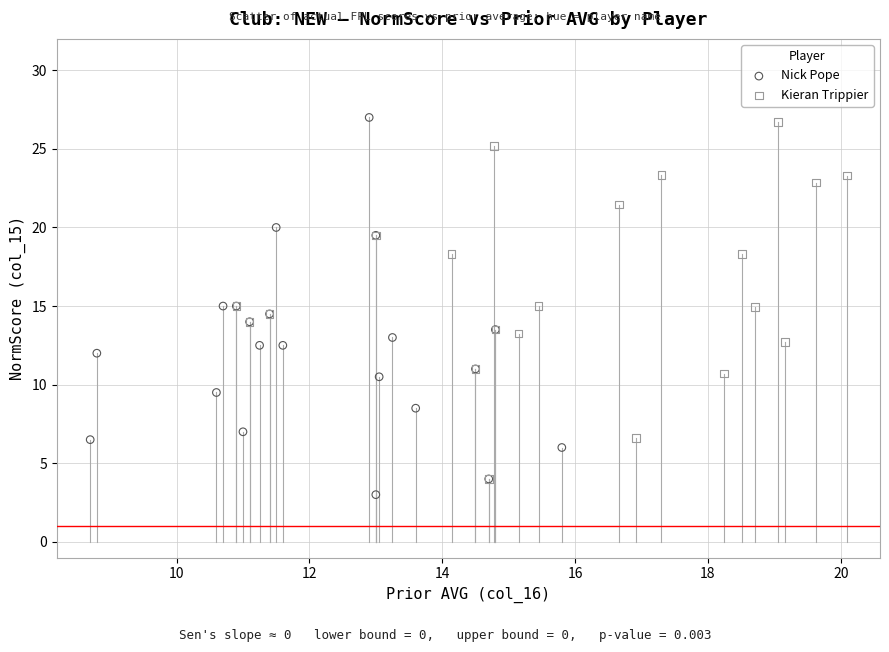

Which series reaches the minimum Y coordinate?

Nick Pope